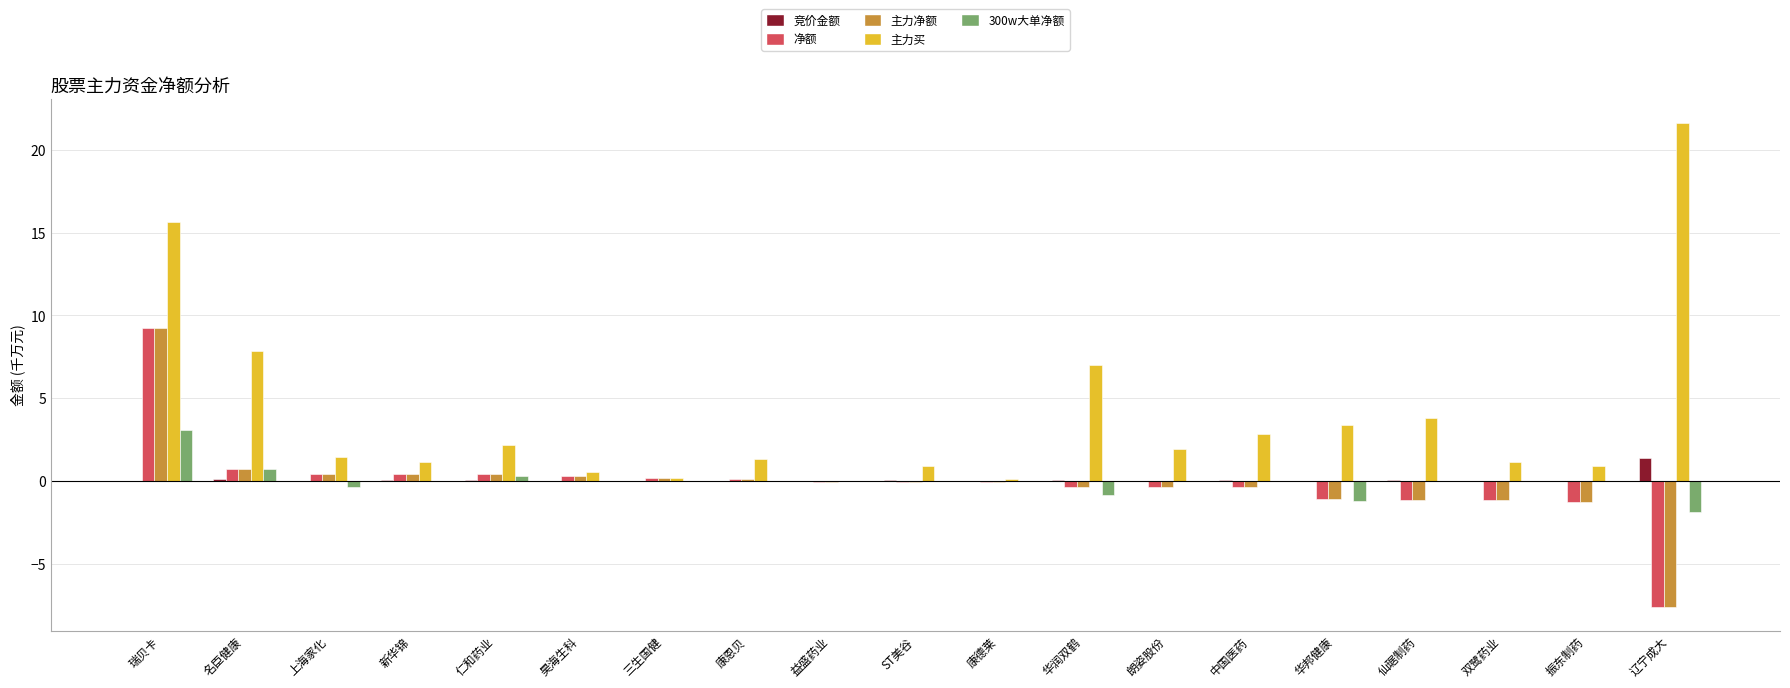

Where does the 净额 series first go above 0?

瑞贝卡